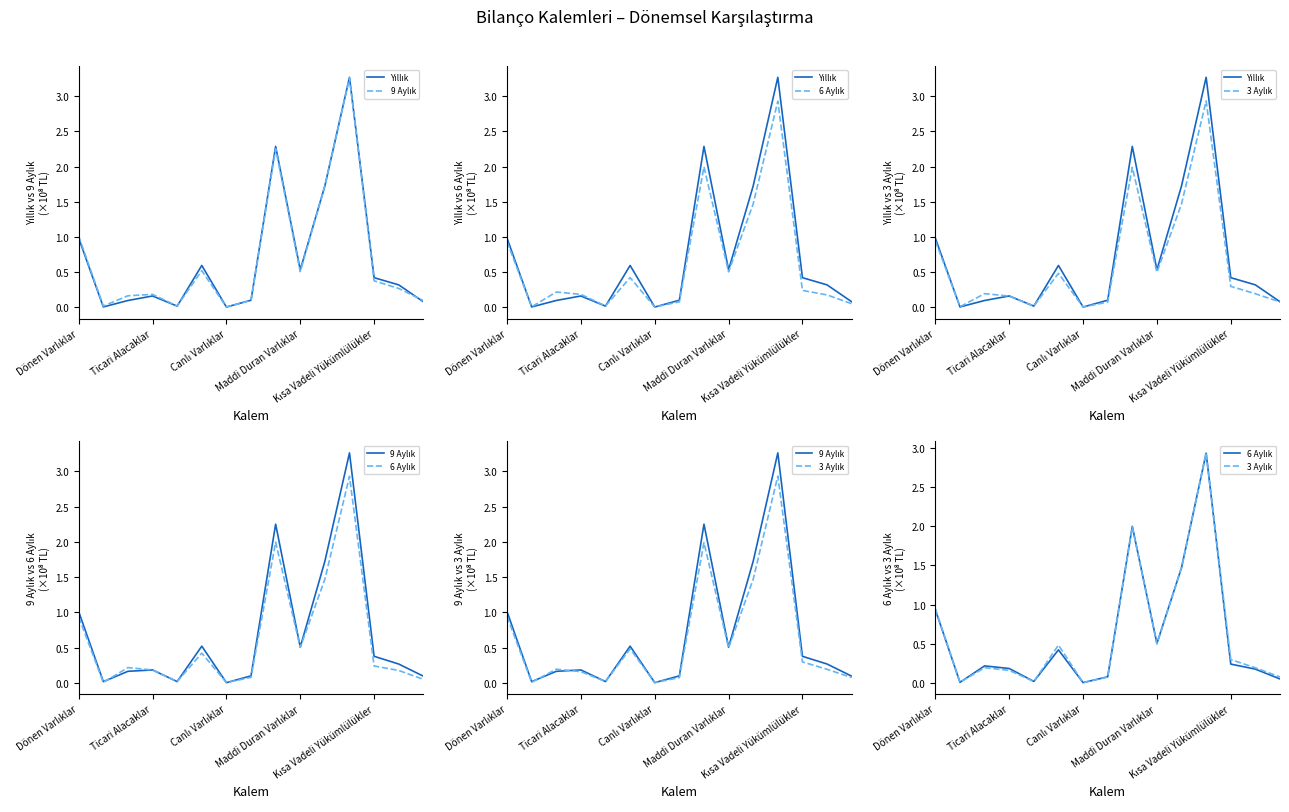

Between 7 and 14, which series saw the biggest shift?

6 Aylık